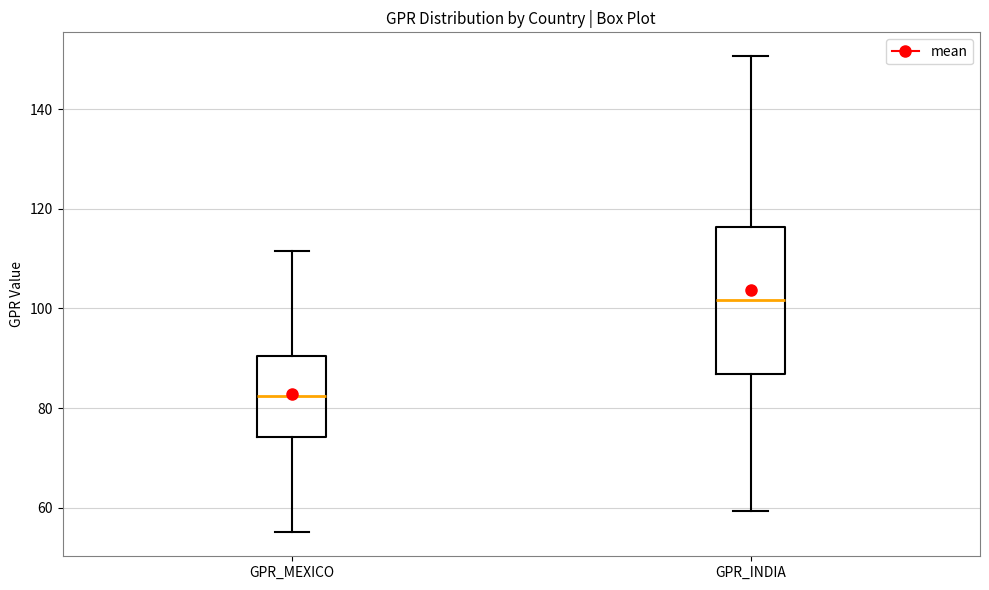

Which box's median line is the highest?

GPR_INDIA